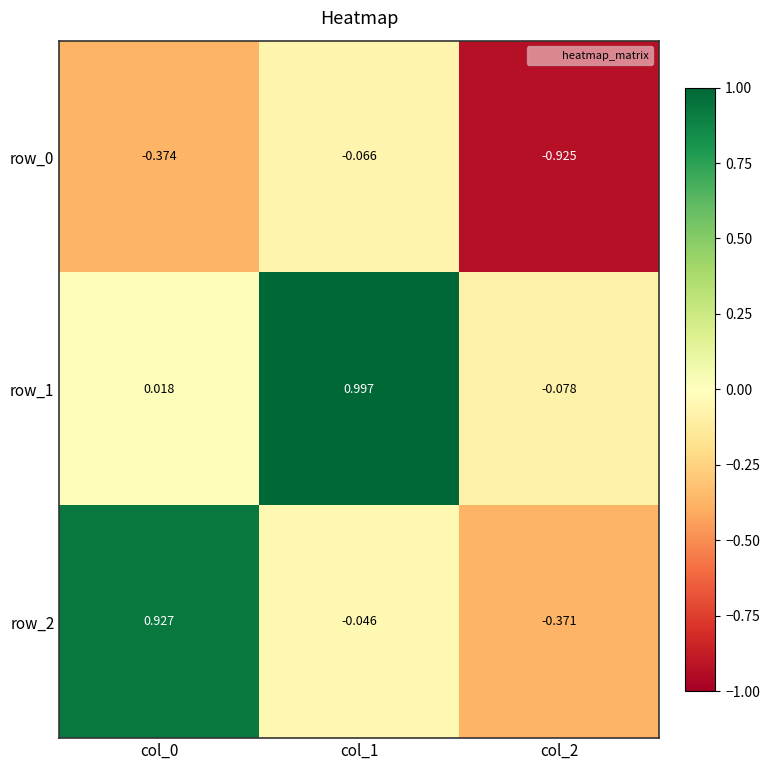

At which category is the sum across all series the highest?

col_1